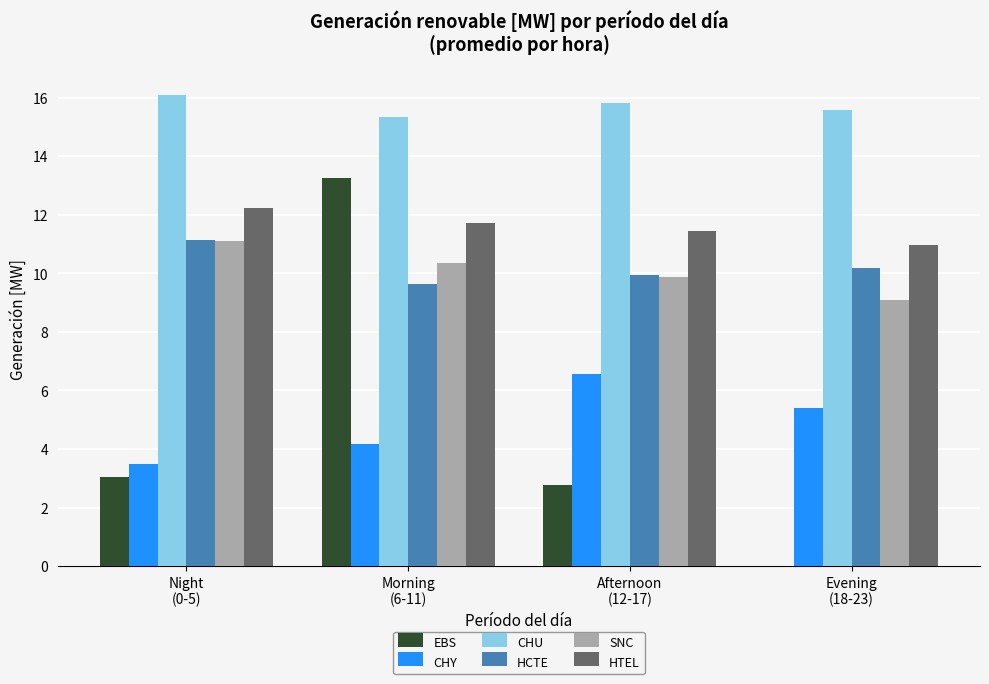

What is the sum of all CHY values?

19.6